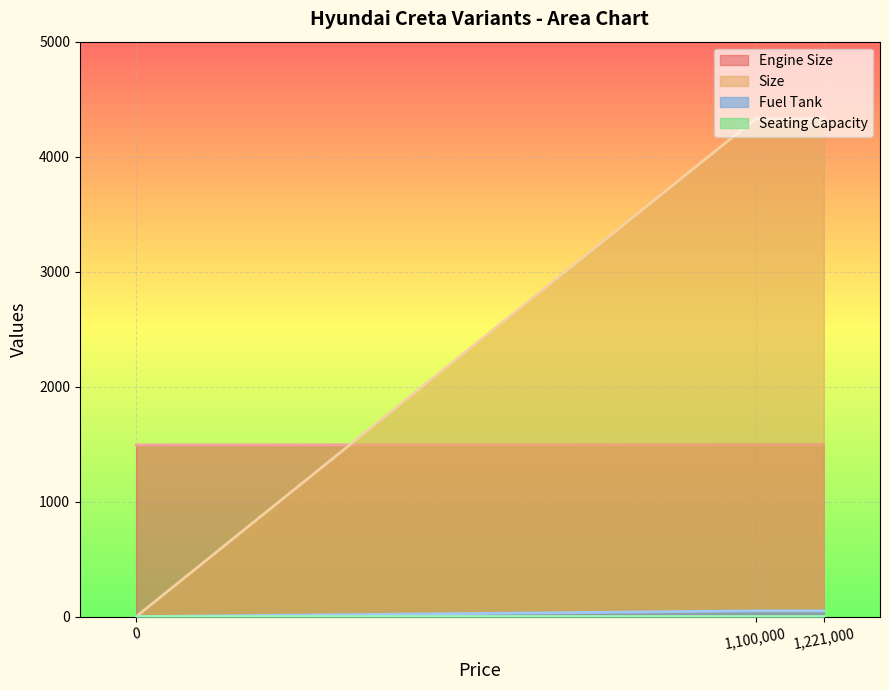

The Fuel Tank series shows 0 at 0. True or false?

True